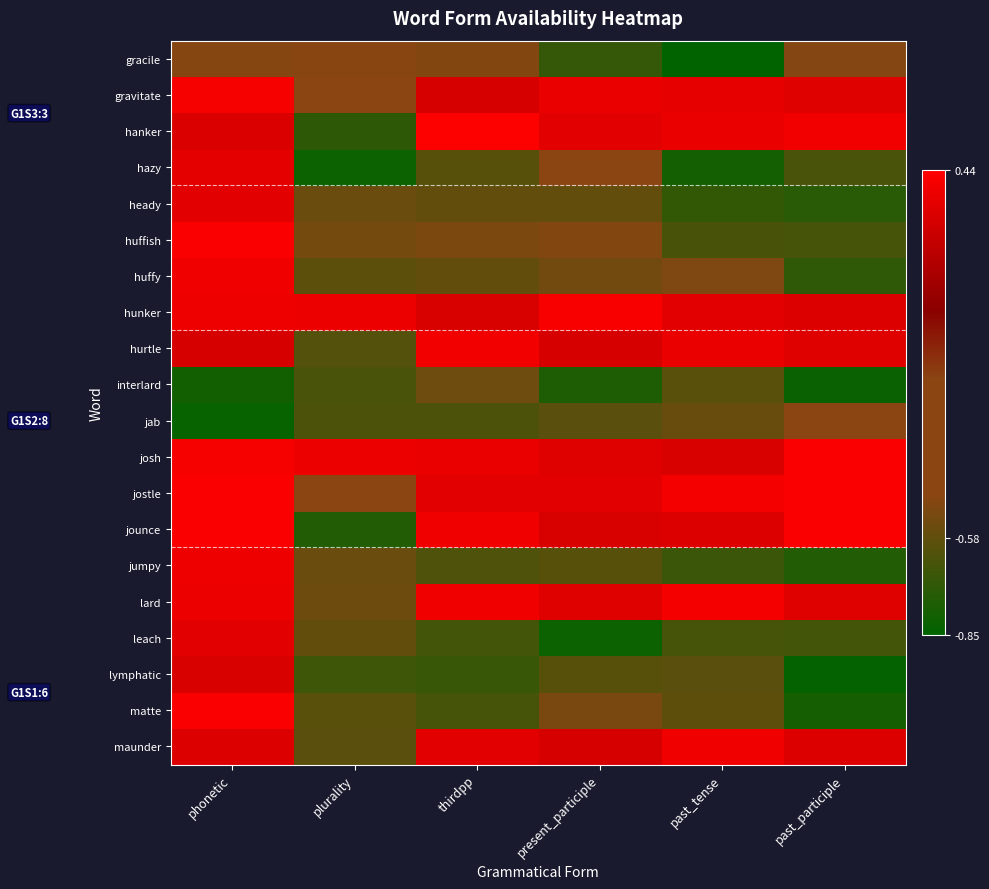

Reading left to right, extract all data points from this chart.

gracile: phonetic=-0.5	plurality=-0.5	thirdpp=-0.5	present_participle=-0.7	past_tense=-0.8	past_participle=-0.5
gravitate: phonetic=0.4	plurality=-0.5	thirdpp=0.3	present_participle=0.4	past_tense=0.4	past_participle=0.3
hanker: phonetic=0.3	plurality=-0.7	thirdpp=0.4	present_participle=0.3	past_tense=0.4	past_participle=0.4
hazy: phonetic=0.4	plurality=-0.8	thirdpp=-0.6	present_participle=-0.5	past_tense=-0.8	past_participle=-0.6
heady: phonetic=0.3	plurality=-0.6	thirdpp=-0.6	present_participle=-0.6	past_tense=-0.7	past_participle=-0.7
huffish: phonetic=0.4	plurality=-0.5	thirdpp=-0.5	present_participle=-0.5	past_tense=-0.6	past_participle=-0.6
huffy: phonetic=0.4	plurality=-0.6	thirdpp=-0.6	present_participle=-0.5	past_tense=-0.5	past_participle=-0.7
hunker: phonetic=0.4	plurality=0.4	thirdpp=0.3	present_participle=0.4	past_tense=0.3	past_participle=0.3
hurtle: phonetic=0.3	plurality=-0.6	thirdpp=0.4	present_participle=0.3	past_tense=0.4	past_participle=0.3
interlard: phonetic=-0.8	plurality=-0.6	thirdpp=-0.5	present_participle=-0.8	past_tense=-0.6	past_participle=-0.8
jab: phonetic=-0.8	plurality=-0.6	thirdpp=-0.6	present_participle=-0.6	past_tense=-0.6	past_participle=-0.5
josh: phonetic=0.4	plurality=0.4	thirdpp=0.4	present_participle=0.3	past_tense=0.3	past_participle=0.4
jostle: phonetic=0.4	plurality=-0.5	thirdpp=0.3	present_participle=0.3	past_tense=0.4	past_participle=0.4
jounce: phonetic=0.4	plurality=-0.7	thirdpp=0.4	present_participle=0.3	past_tense=0.3	past_participle=0.4
jumpy: phonetic=0.4	plurality=-0.6	thirdpp=-0.6	present_participle=-0.6	past_tense=-0.7	past_participle=-0.8
lard: phonetic=0.4	plurality=-0.5	thirdpp=0.4	present_participle=0.3	past_tense=0.4	past_participle=0.3
leach: phonetic=0.3	plurality=-0.6	thirdpp=-0.7	present_participle=-0.8	past_tense=-0.7	past_participle=-0.7
lymphatic: phonetic=0.3	plurality=-0.7	thirdpp=-0.7	present_participle=-0.6	past_tense=-0.6	past_participle=-0.8
matte: phonetic=0.4	plurality=-0.6	thirdpp=-0.6	present_participle=-0.5	past_tense=-0.6	past_participle=-0.8
maunder: phonetic=0.3	plurality=-0.6	thirdpp=0.3	present_participle=0.3	past_tense=0.4	past_participle=0.3